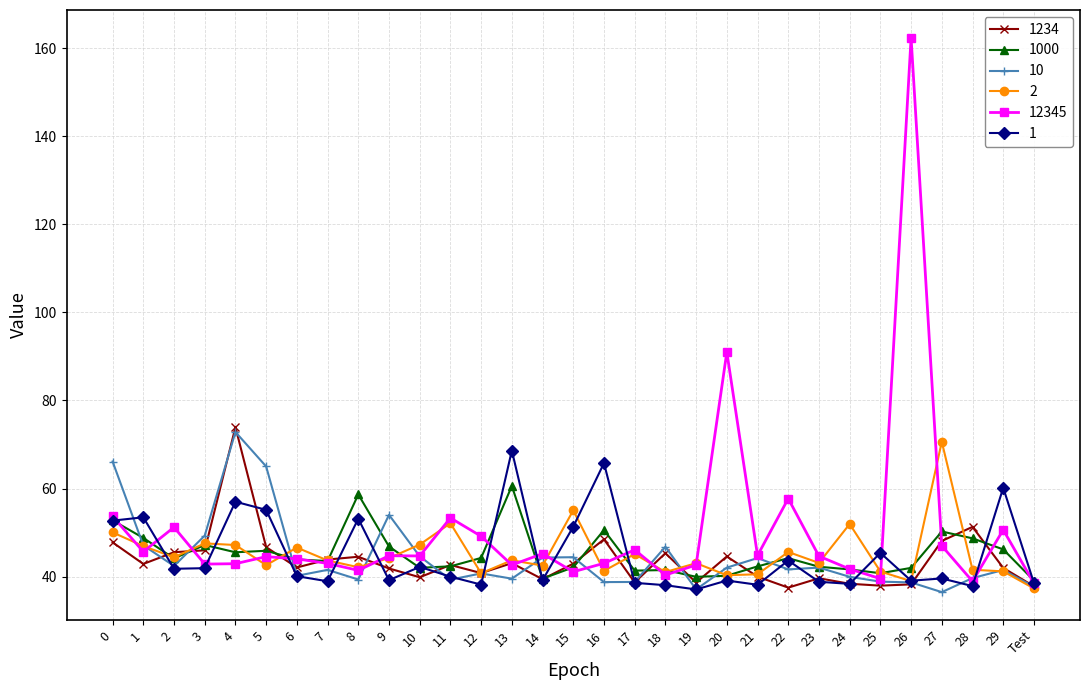

What is the difference between the second highest and second lowest values in the 1 series?

27.9